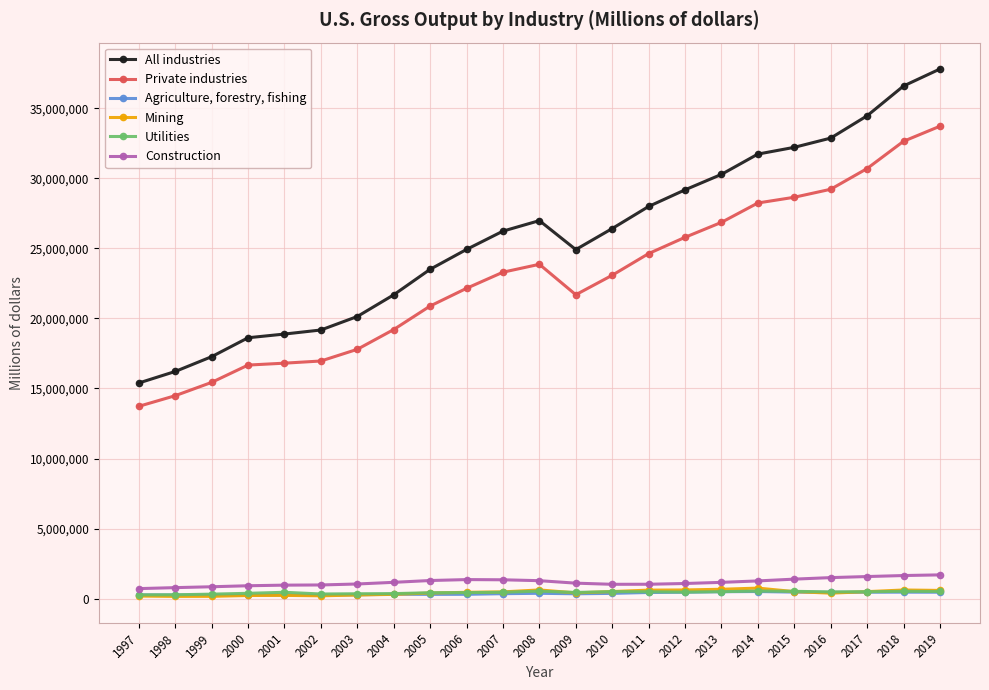

What is the difference between the second highest and minimum values in the Agriculture, forestry, fishing series?

247046